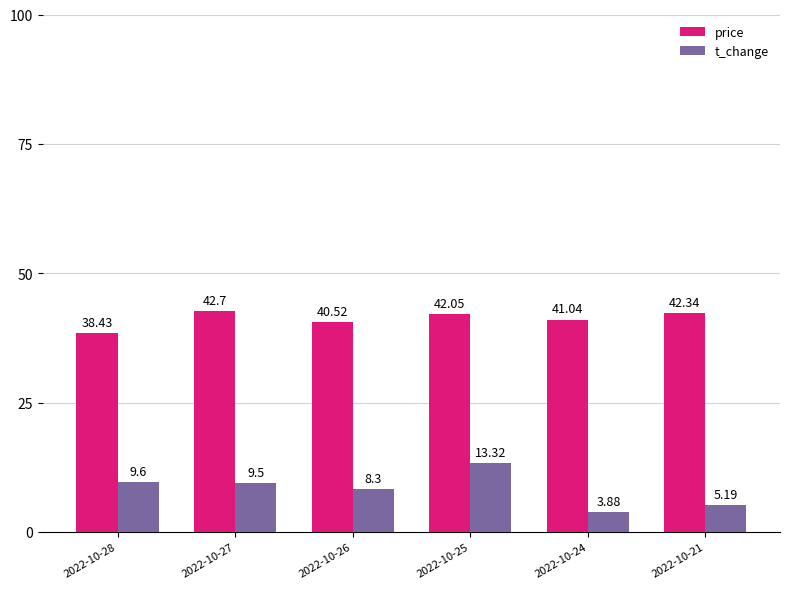

Count the number of data series in this chart.

2